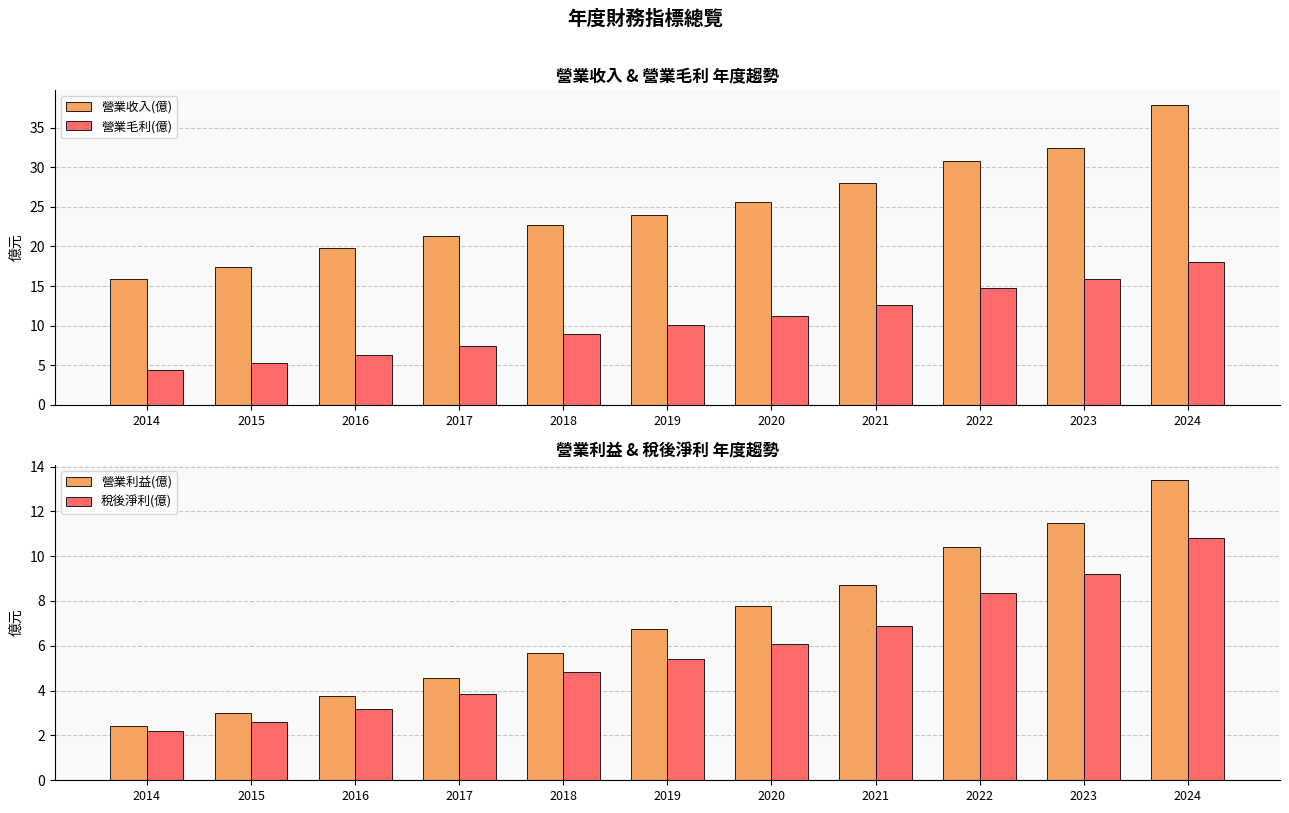

Reading right to left, extract all data points from this chart.

營業收入(億): 2024=37.9	2023=32.4	2022=30.8	2021=28.0	2020=25.6	2019=24.0	2018=22.7	2017=21.3	2016=19.8	2015=17.4	2014=15.9
營業毛利(億): 2024=18.0	2023=15.9	2022=14.7	2021=12.6	2020=11.2	2019=10.1	2018=8.9	2017=7.5	2016=6.3	2015=5.2	2014=4.4
營業利益(億): 2024=13.4	2023=11.5	2022=10.4	2021=8.7	2020=7.8	2019=6.8	2018=5.7	2017=4.6	2016=3.8	2015=3.0	2014=2.4
稅後淨利(億): 2024=10.8	2023=9.2	2022=8.4	2021=6.9	2020=6.1	2019=5.4	2018=4.8	2017=3.9	2016=3.2	2015=2.6	2014=2.2